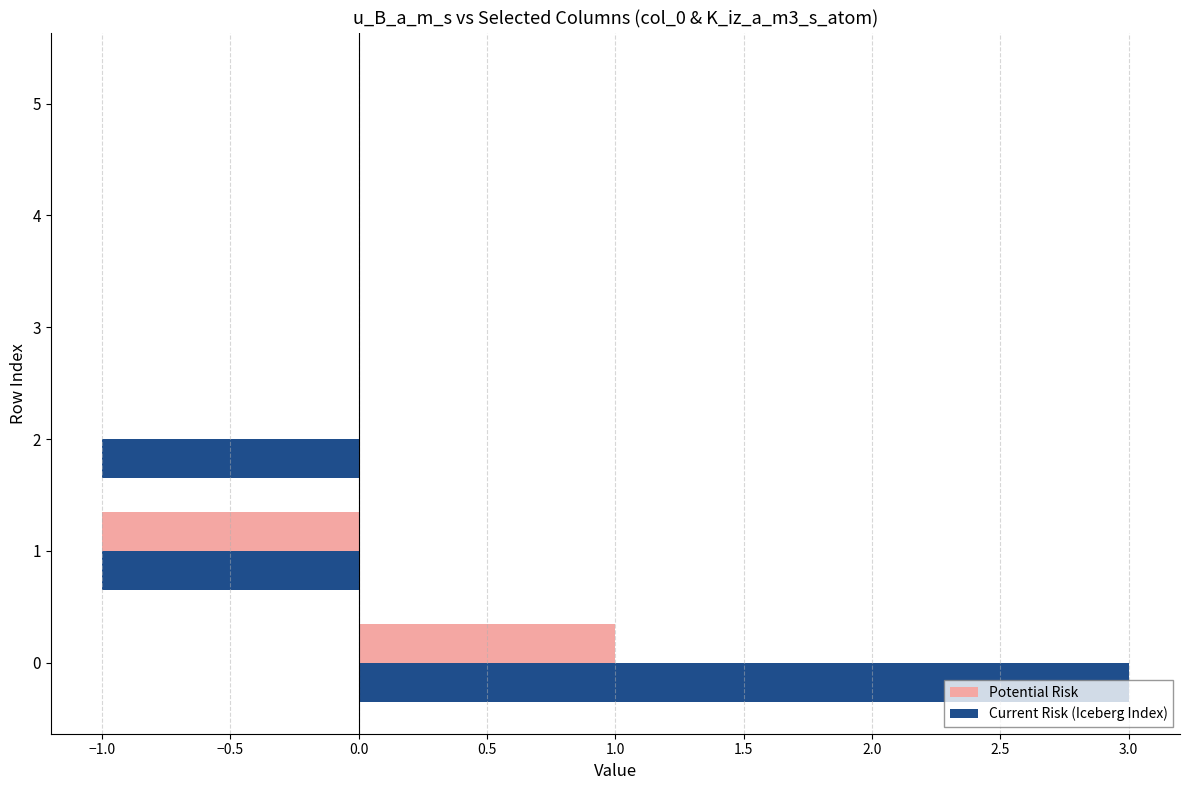

Which series changed the most between 2 and 4?

Current Risk (Iceberg Index)